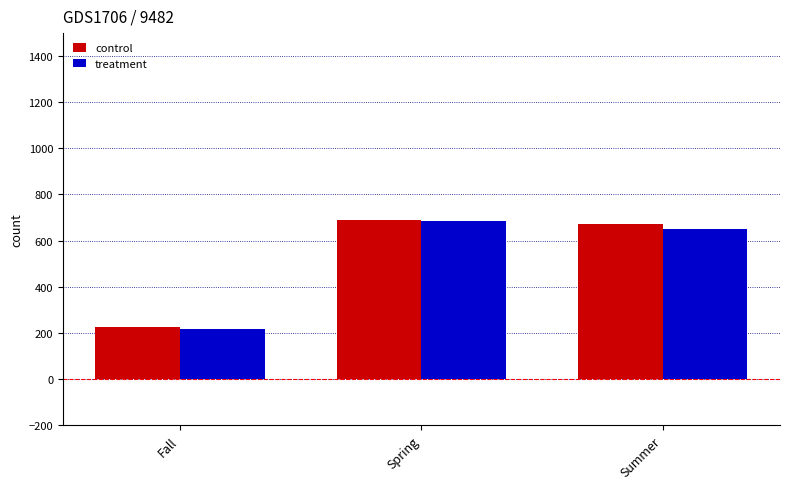

Where does the treatment series first go above 649?

Spring